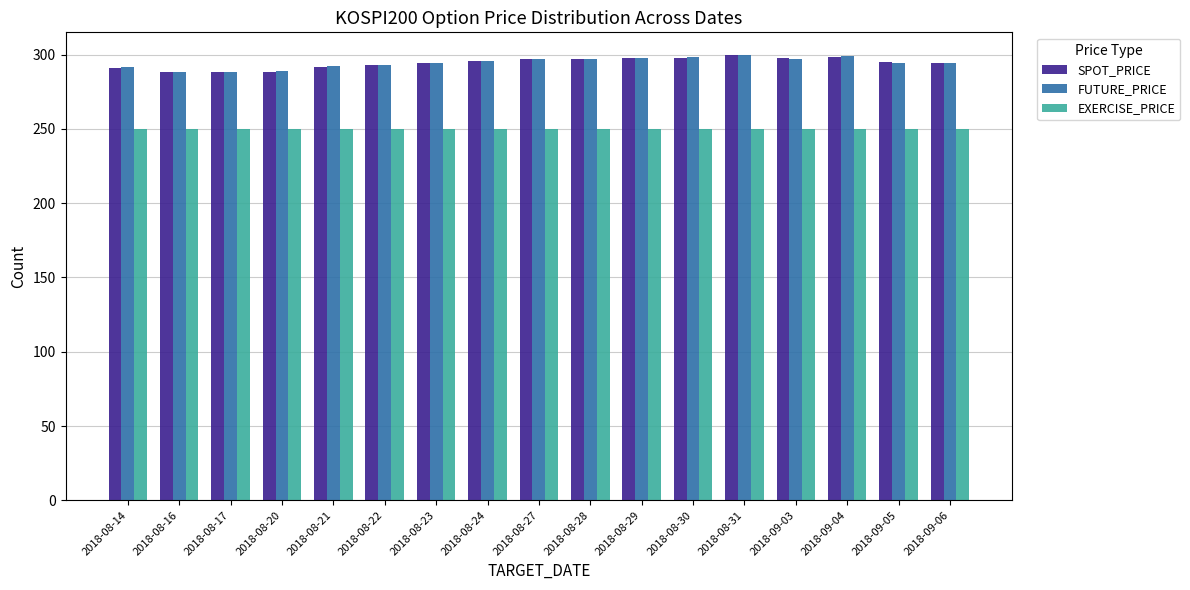

The FUTURE_PRICE series shows 299.6 at 2018-08-31. True or false?

True